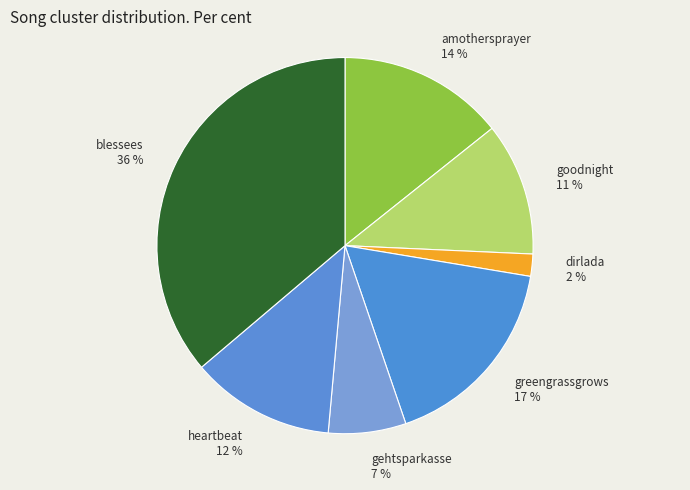

Is the sum of goodnight and amothersprayer greater than half?

No